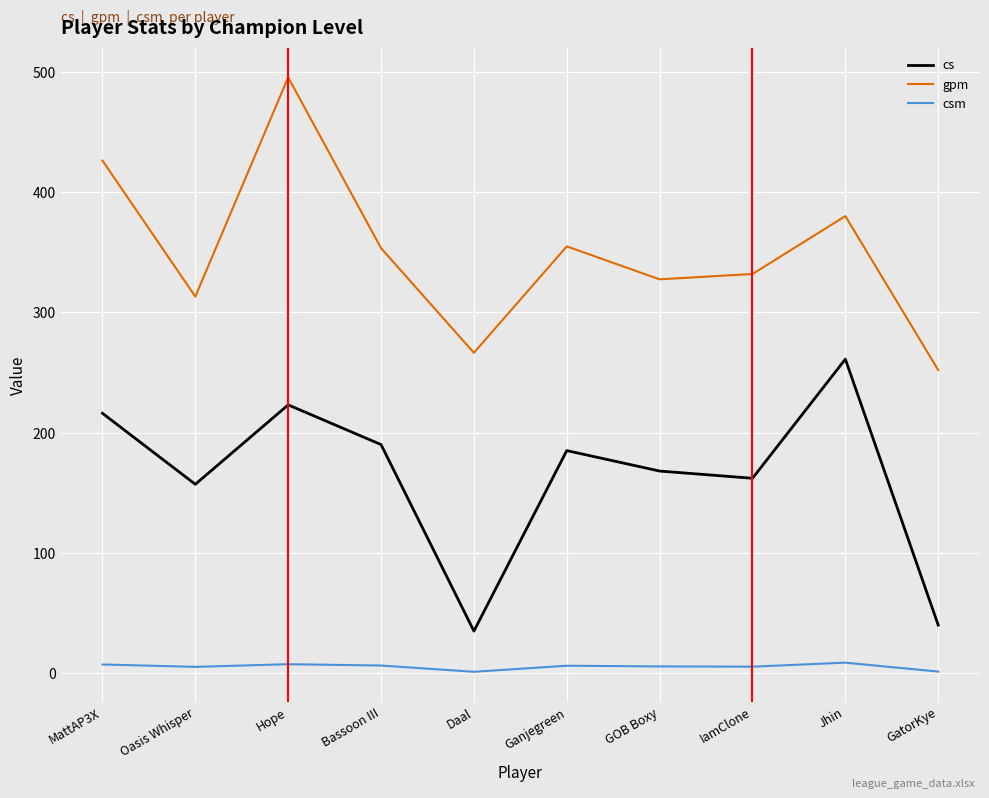

Which series has the largest total across all categories?

gpm